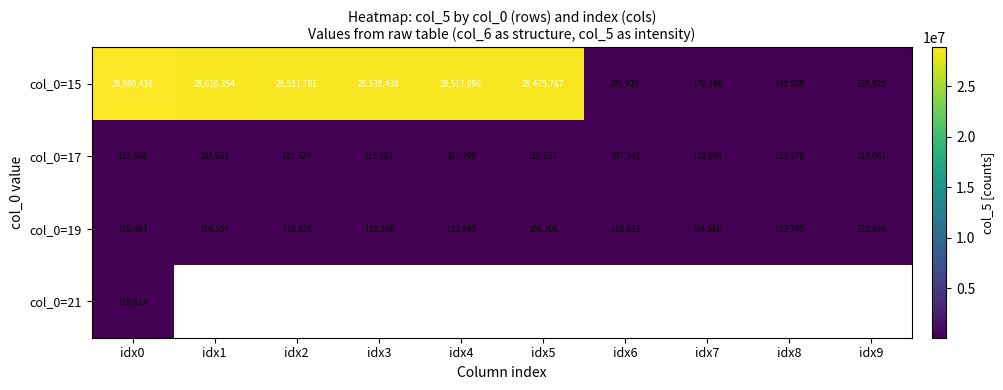

The col_0=19 series shows 201281.6 at idx9. True or false?

False